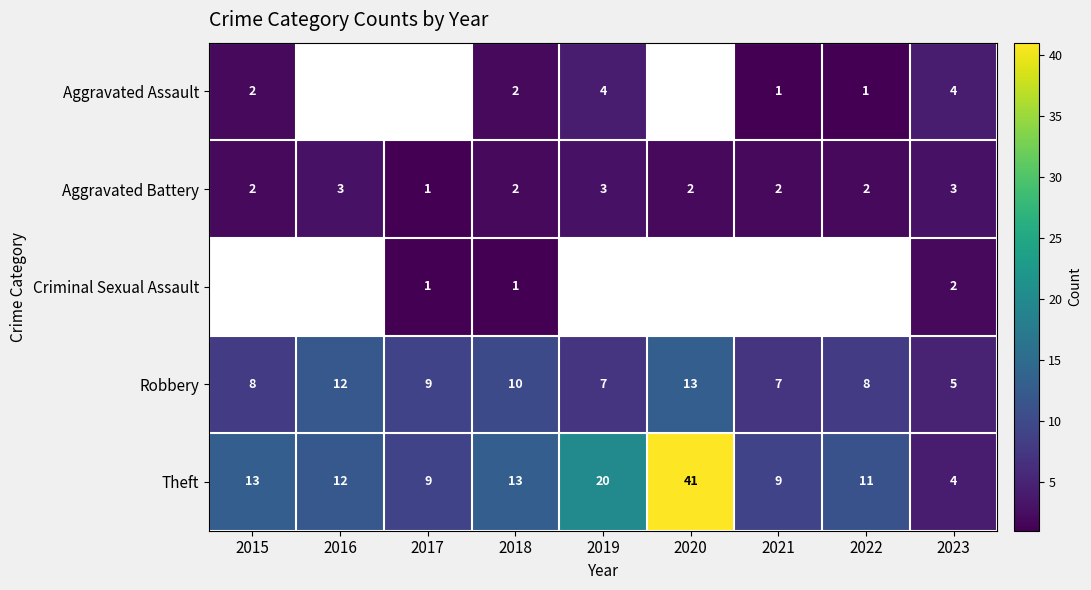

Is it true that Criminal Sexual Assault equals 1 at 2017?

True